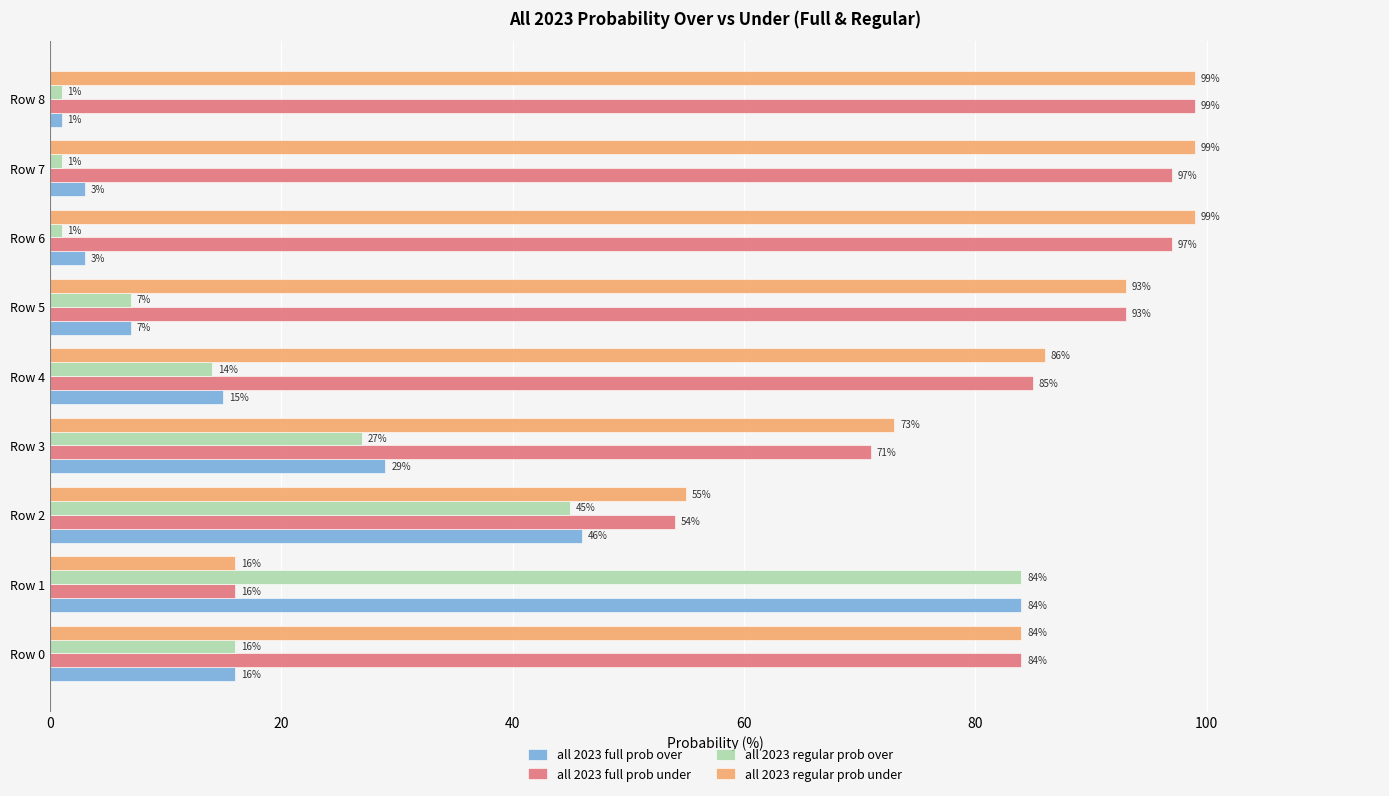

At which label is all 2023 regular prob under closest to 57?

Row 2